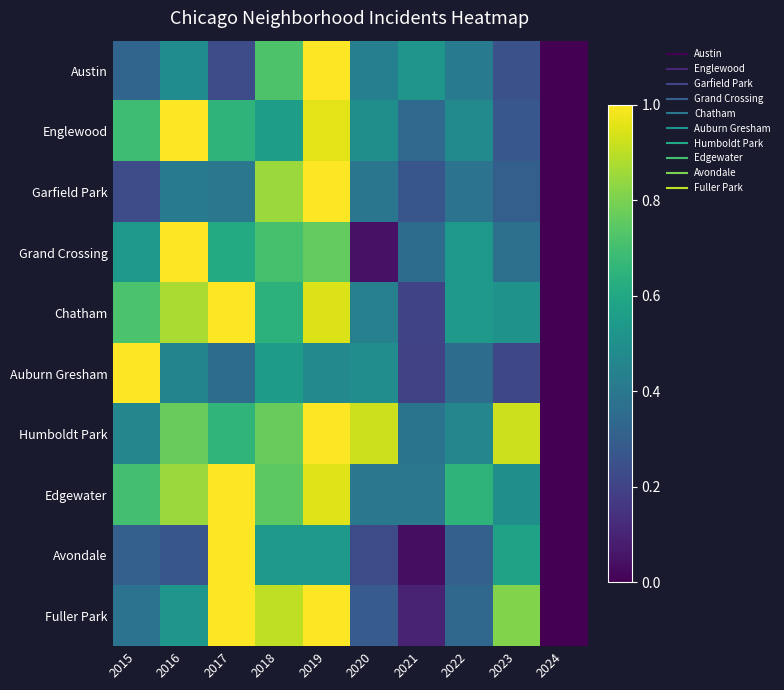

At which category is the sum across all series the highest?

2019